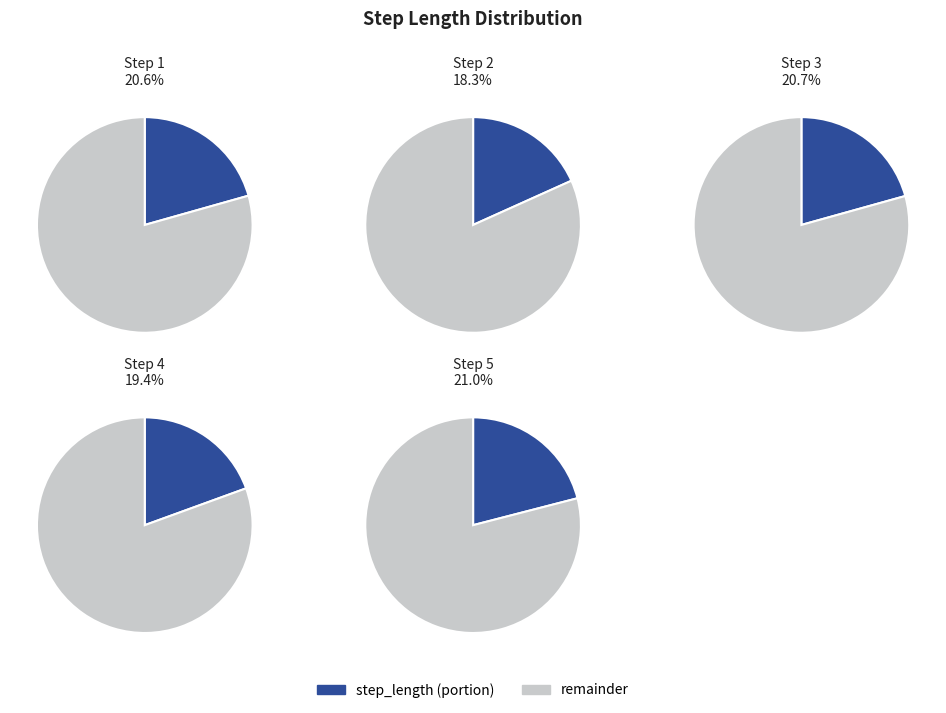

How many segments does this pie chart have?

5